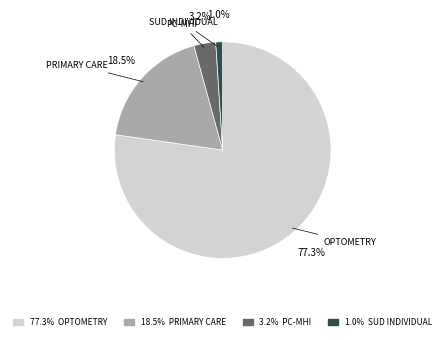

Rank the categories by value from lowest to highest.

SUD INDIVIDUAL, PC-MHI, PRIMARY CARE, OPTOMETRY